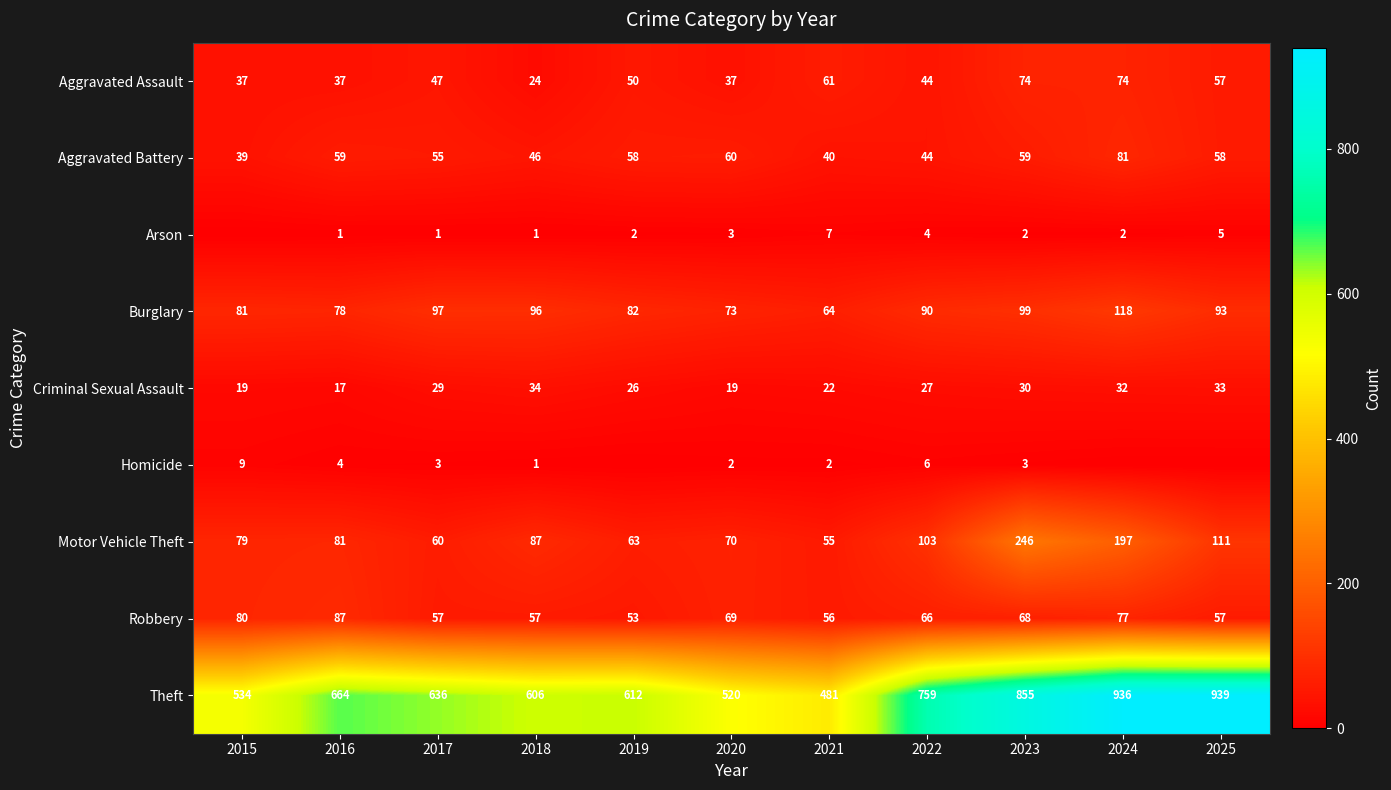

Which category has the lowest value in the Aggravated Assault series?

2018